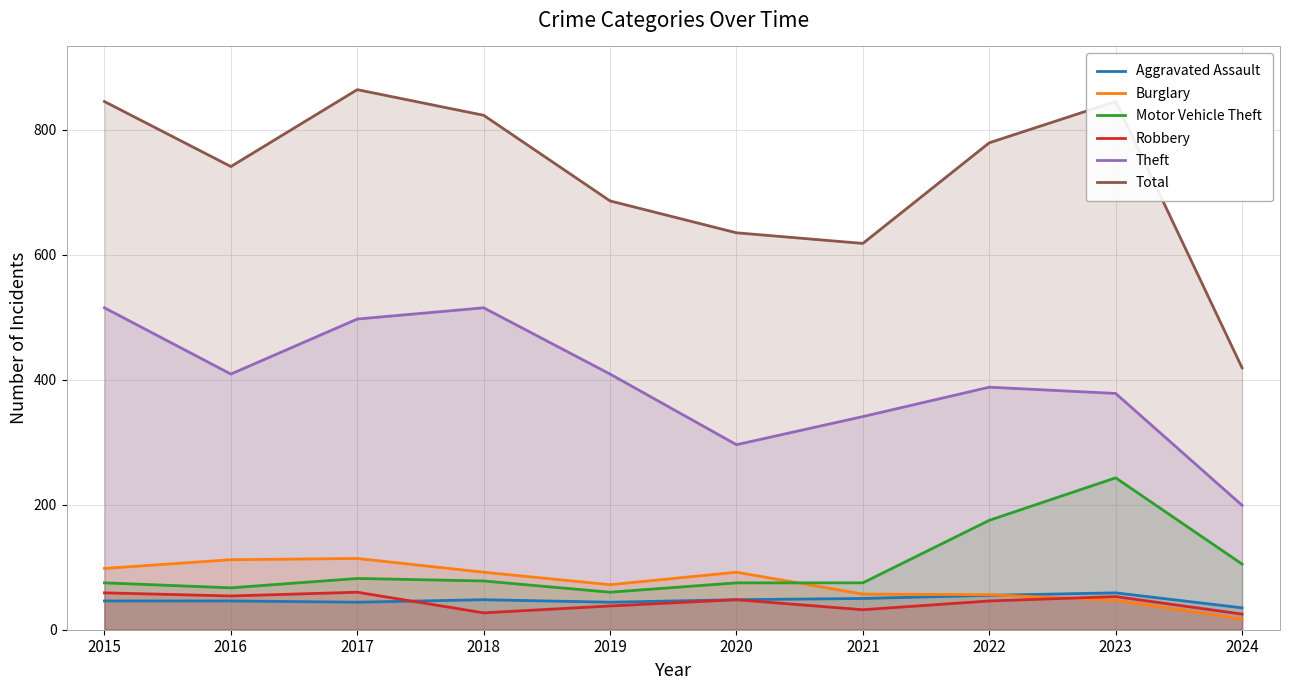

What is the total value across all series at 2016?

1429